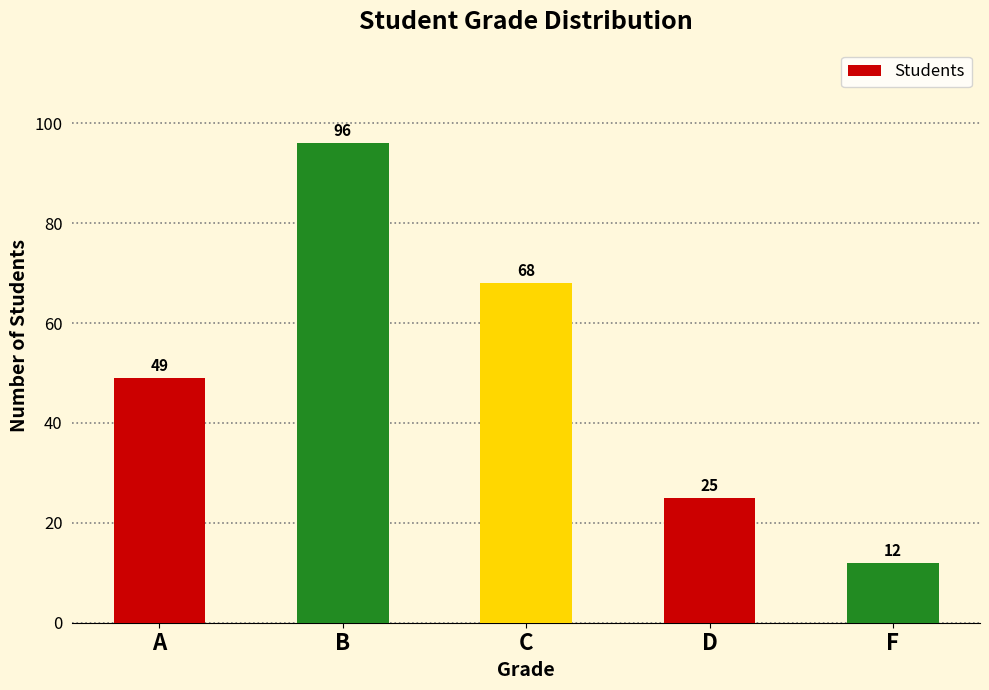

What is the label of the 2nd bar from the right?

D